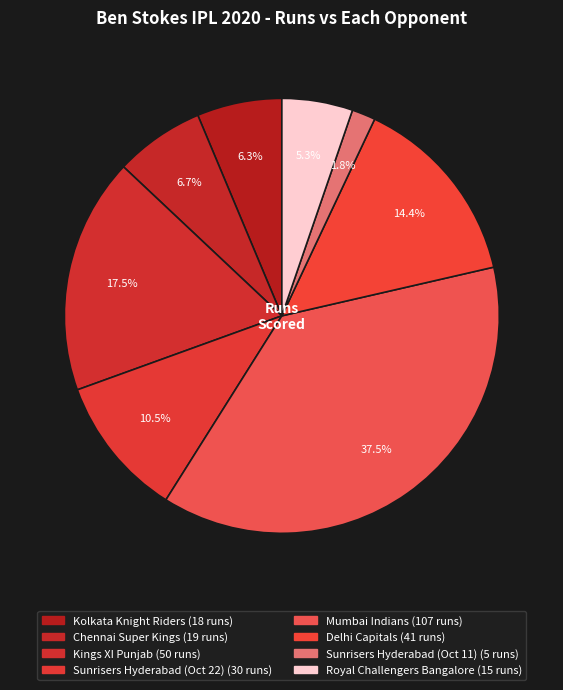

Count the number of slices in the pie.

8